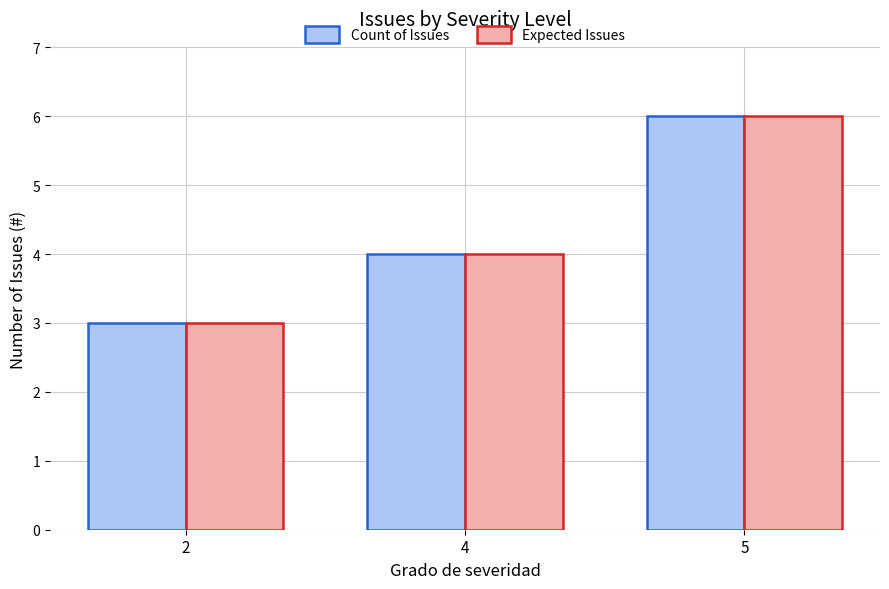

How many values in the Expected Issues series are below 4?

1